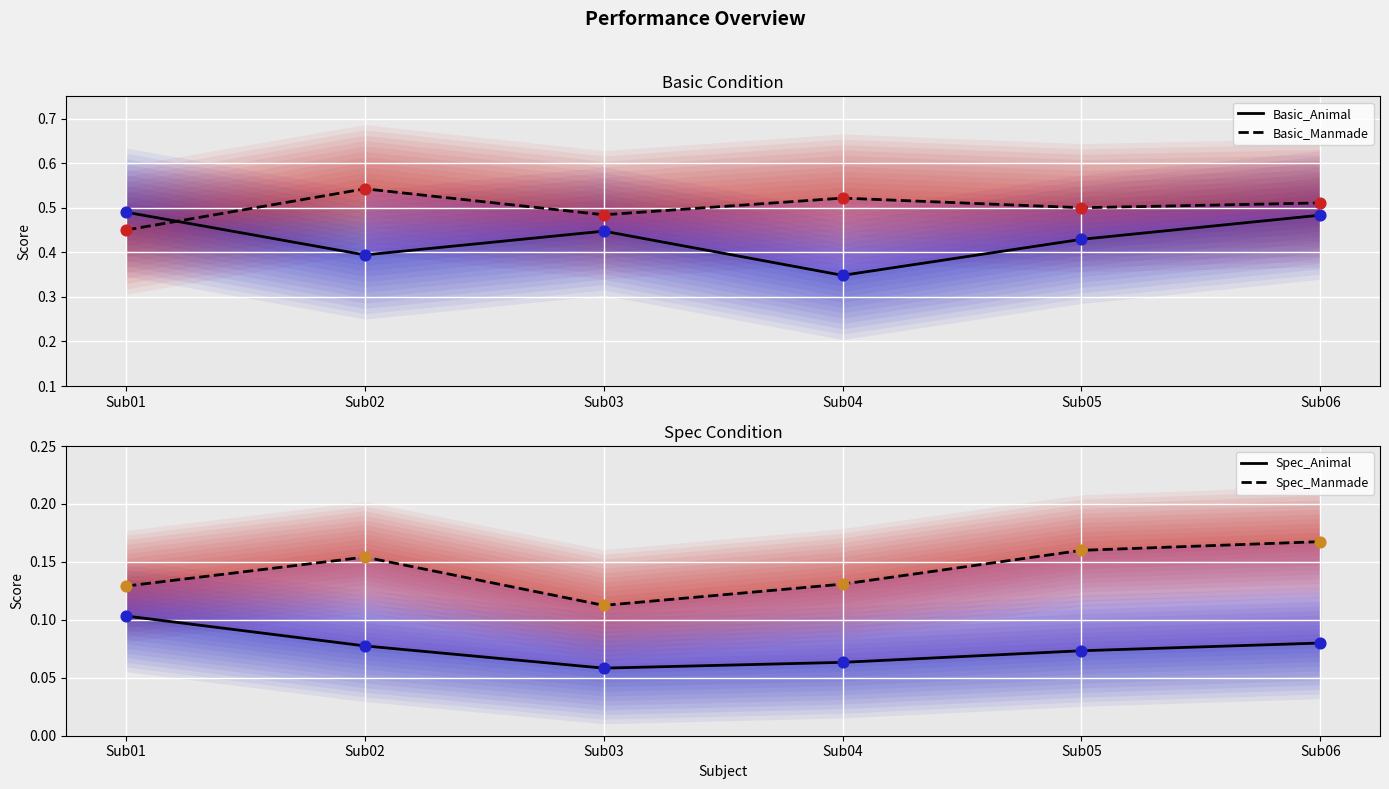

What are all the series names shown in the legend?

Basic_Animal, Basic_Manmade, Spec_Animal, Spec_Manmade